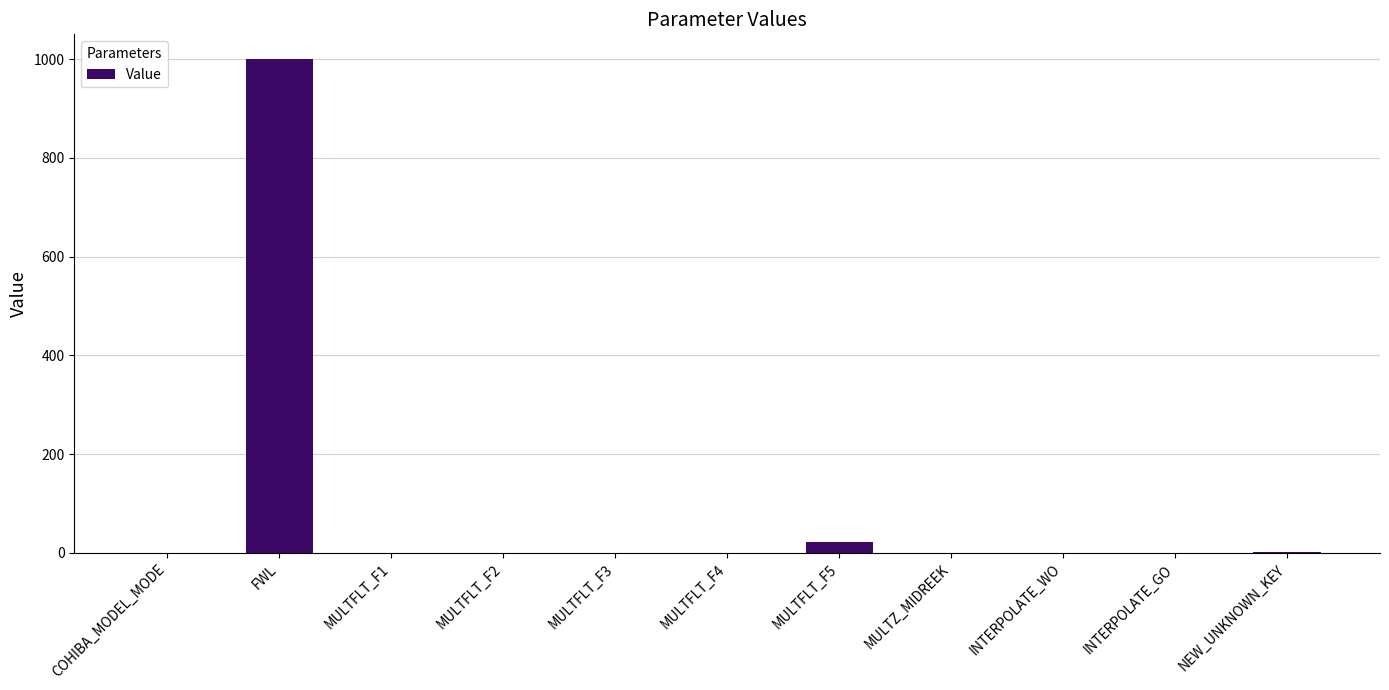

What is the approximate value at INTERPOLATE_GO?

0.7